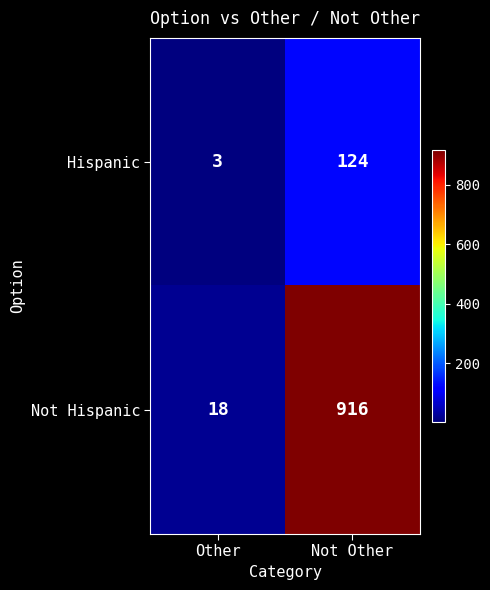

List the series in order of their overall mean, highest first.

Not Hispanic, Hispanic